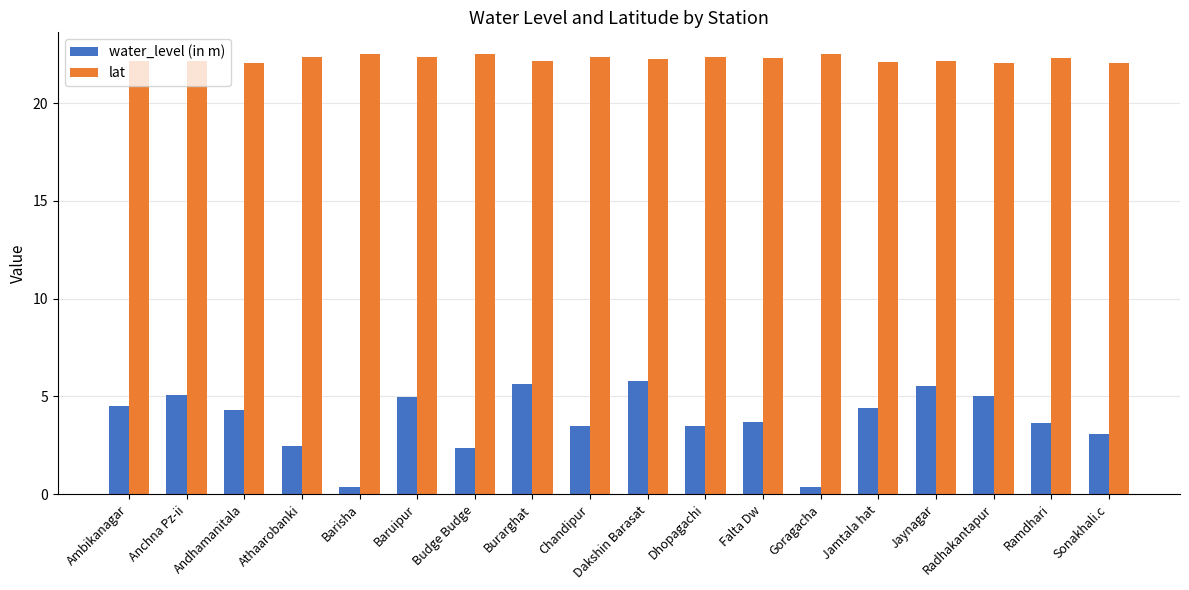

List the series in order of their overall mean, highest first.

lat, water_level (in m)